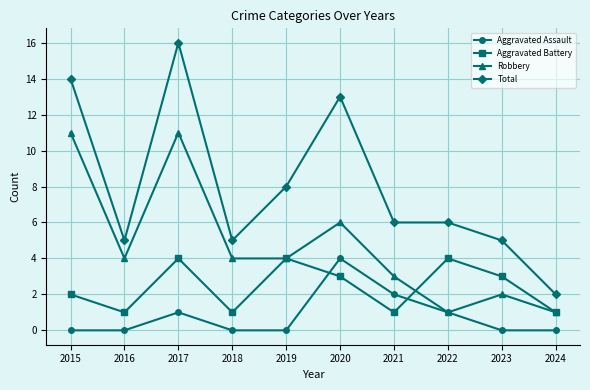

What is the average value of the Aggravated Battery series?

2